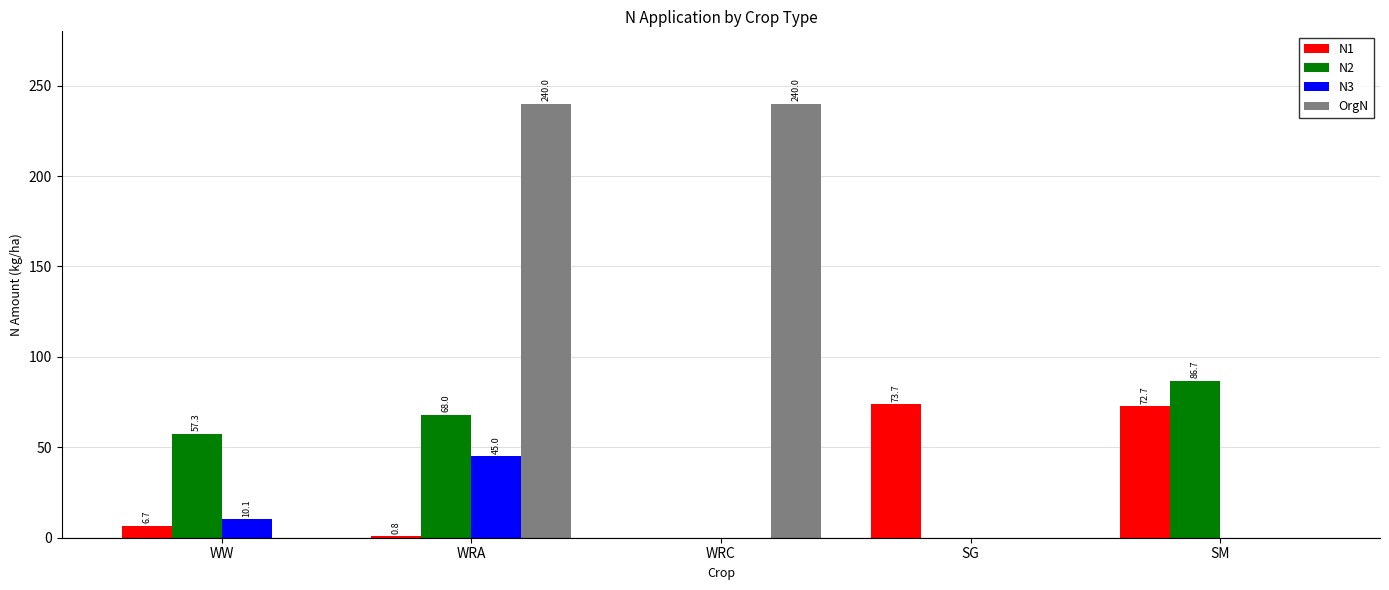

Which series changed the most between WW and SG?

N1